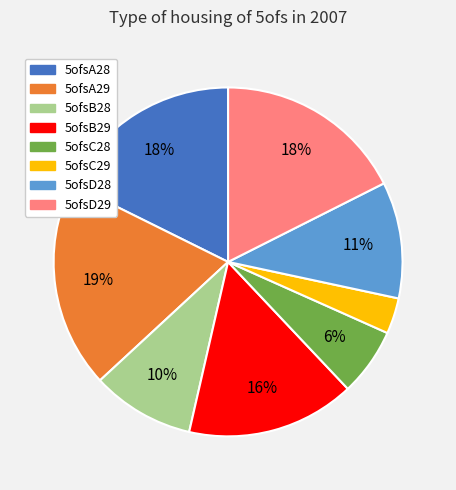

What is the largest slice in the pie chart?

5ofsA29